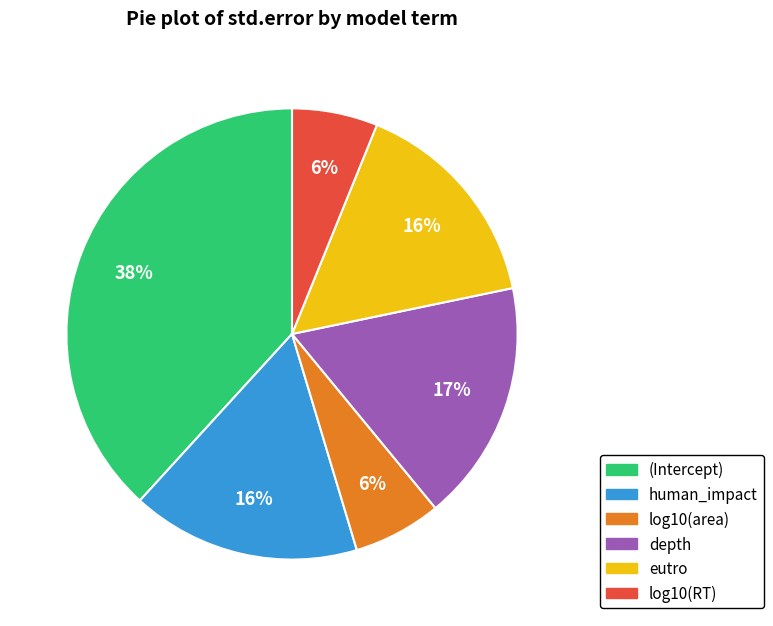

Combined, do depth and human_impact account for over 50%?

No